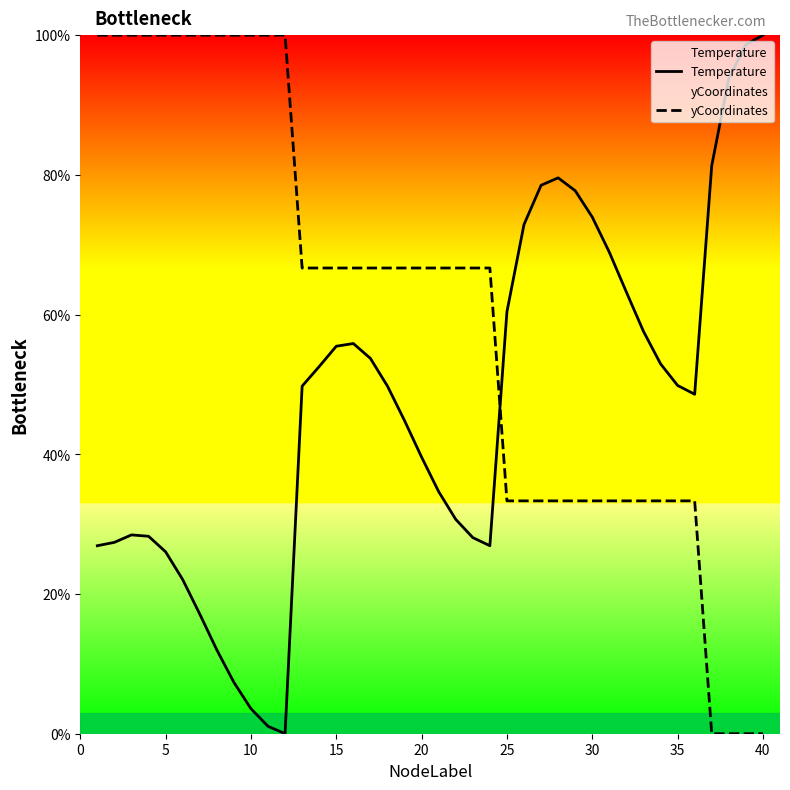

What is the spread (max minus min) of values at 20?

27.1